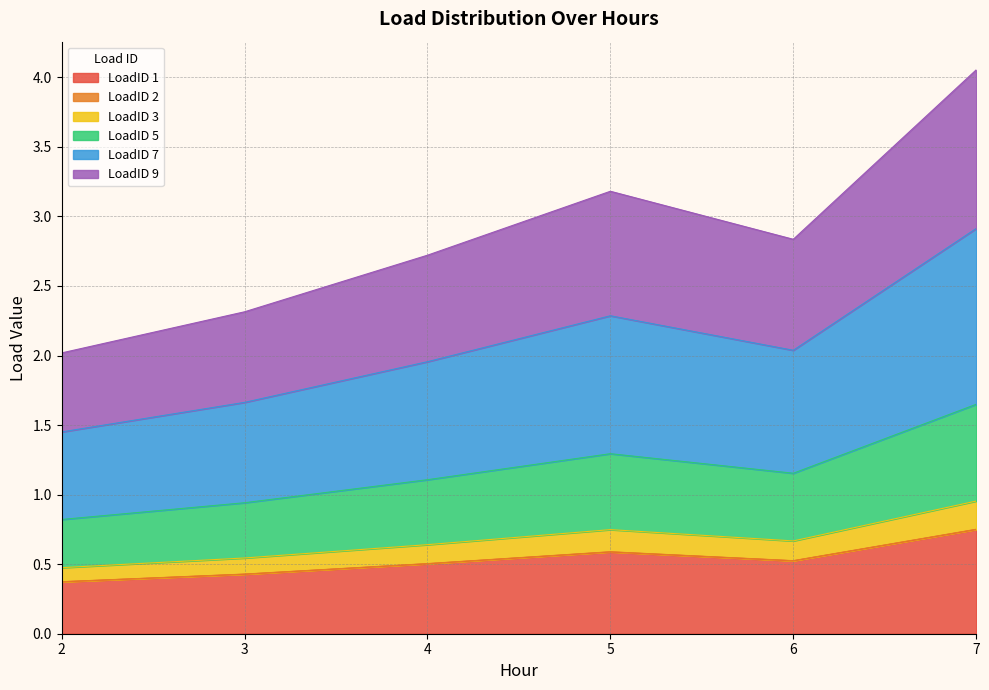

At which category is the sum across all series the highest?

7